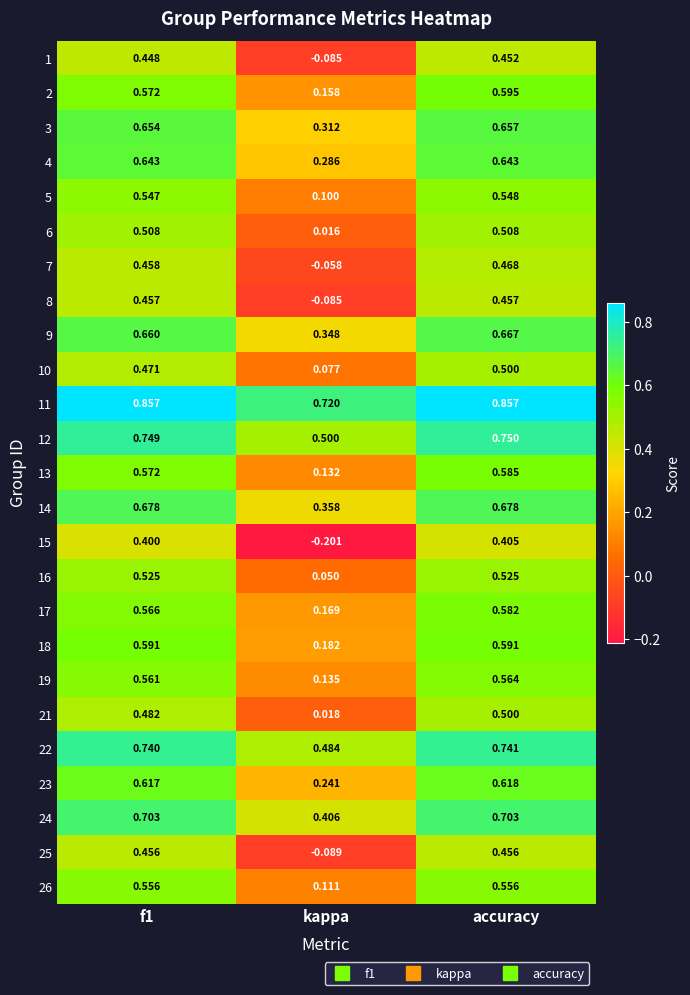

What is the total value across all series at kappa?

4.3